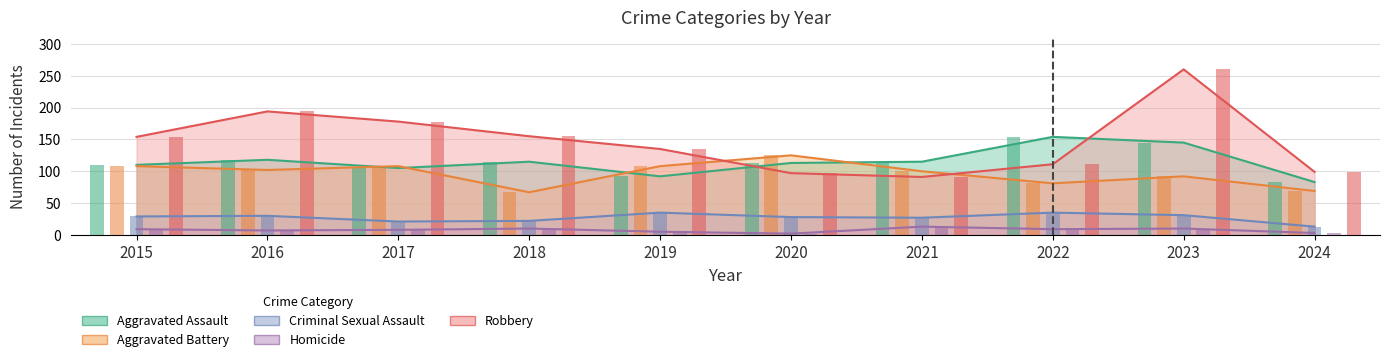

What is the value of the Homicide bar at the 3rd from the left?

8